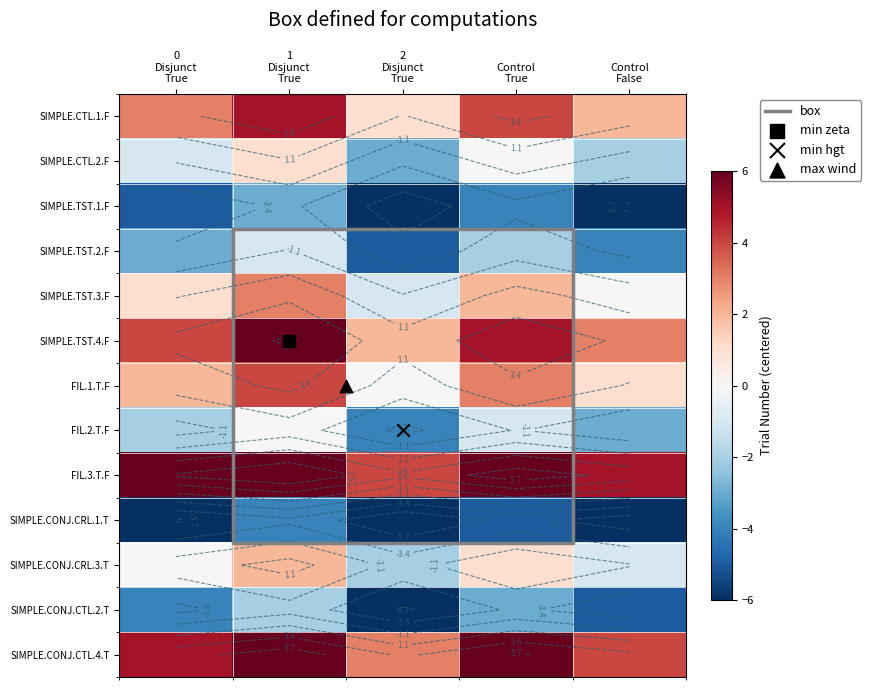

What is the lowest value of the SIMPLE.CTL.2.F series?

-3.0